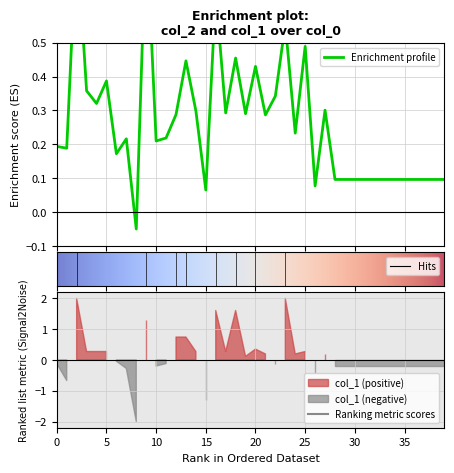

How many lines are shown in the chart?

1